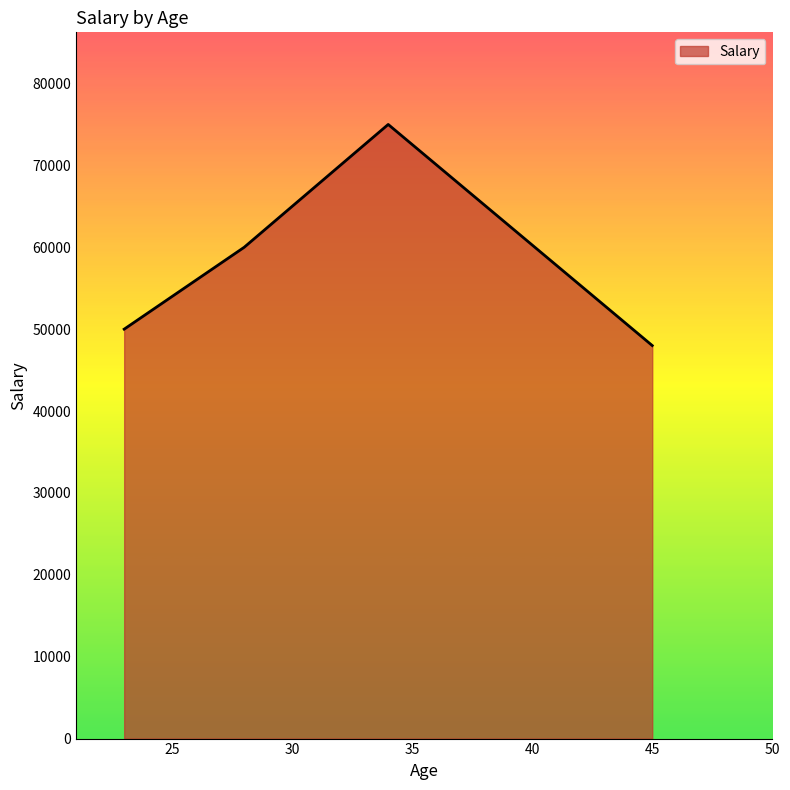

True or false: the data has more than 0 interior local peaks.

True